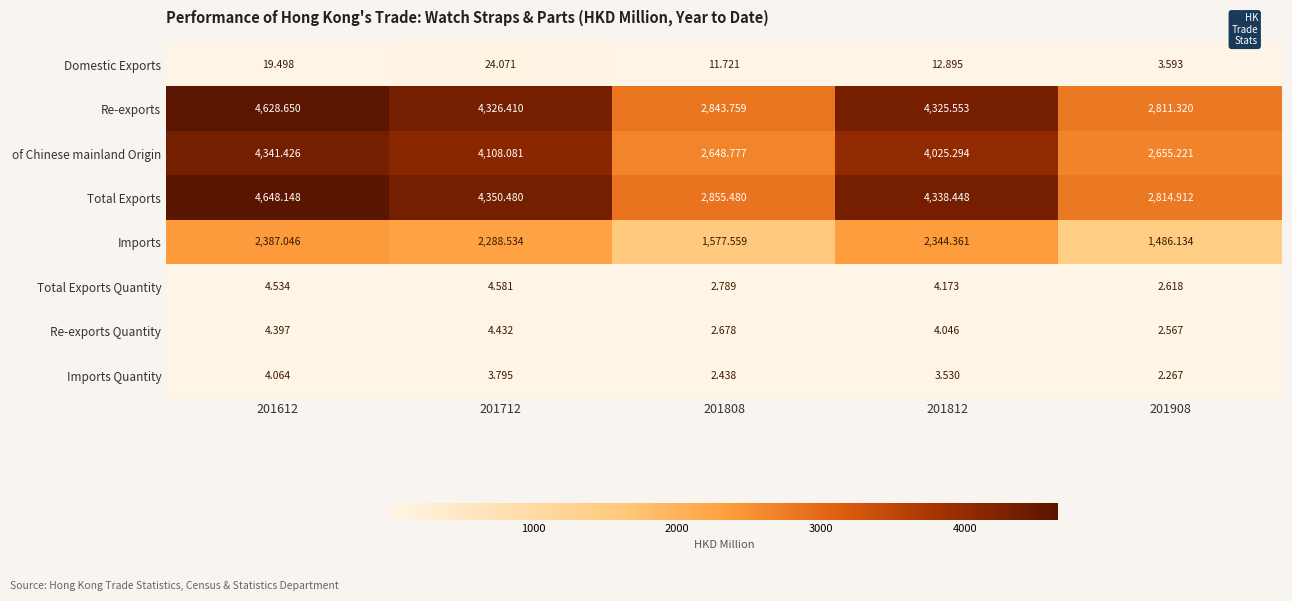

Which label corresponds to the largest value in the chart?

201612